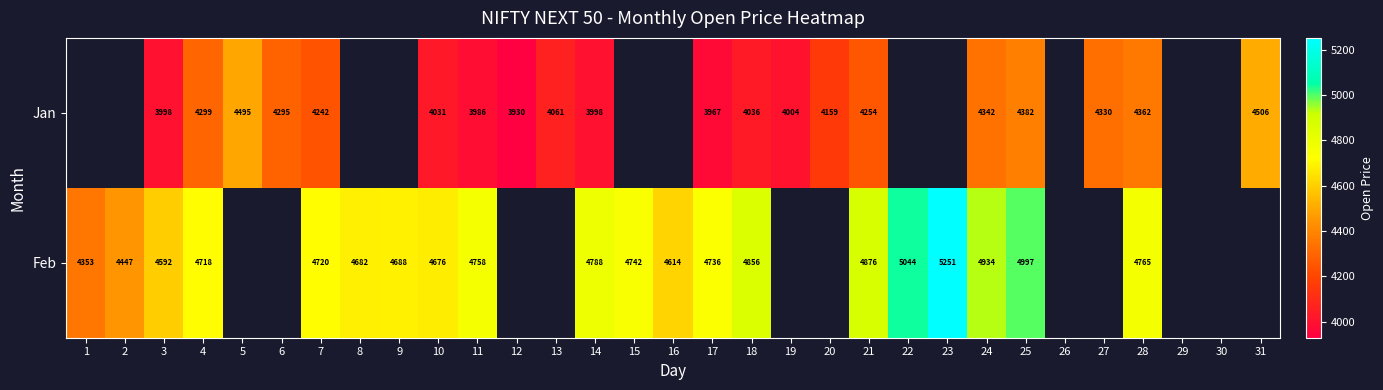

Is the value of Feb at 9 greater than the value of Jan at 4?

Yes